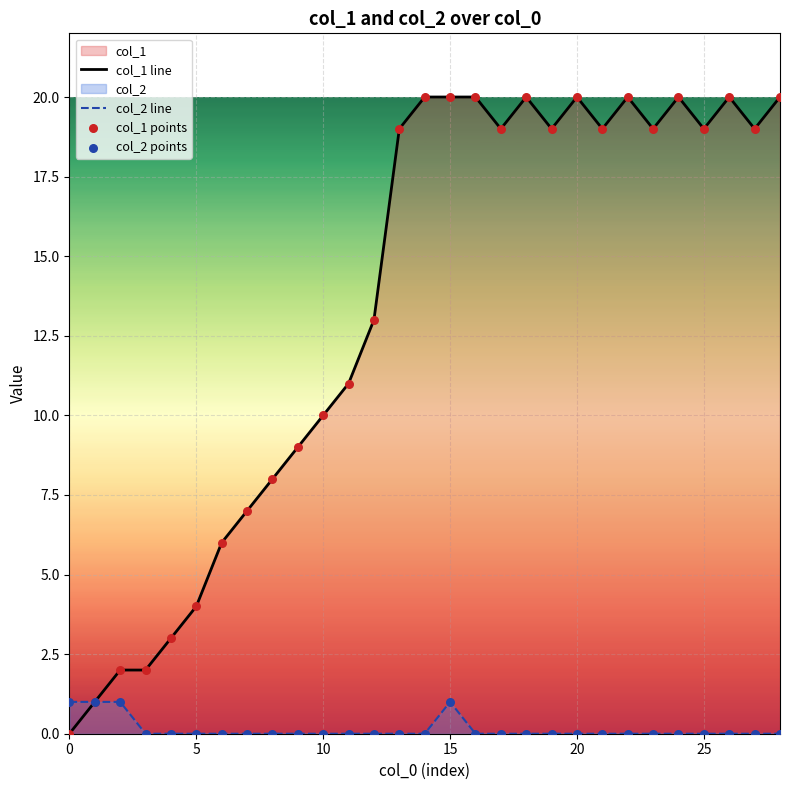

Which series has the largest total across all categories?

col_1 line